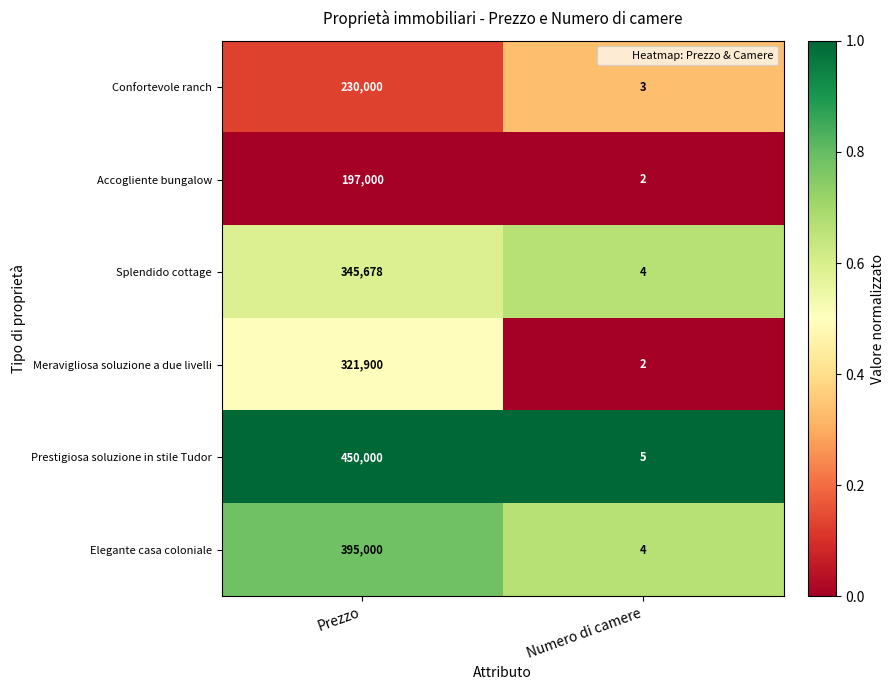

What is the total value across all series at Prezzo?

1939578